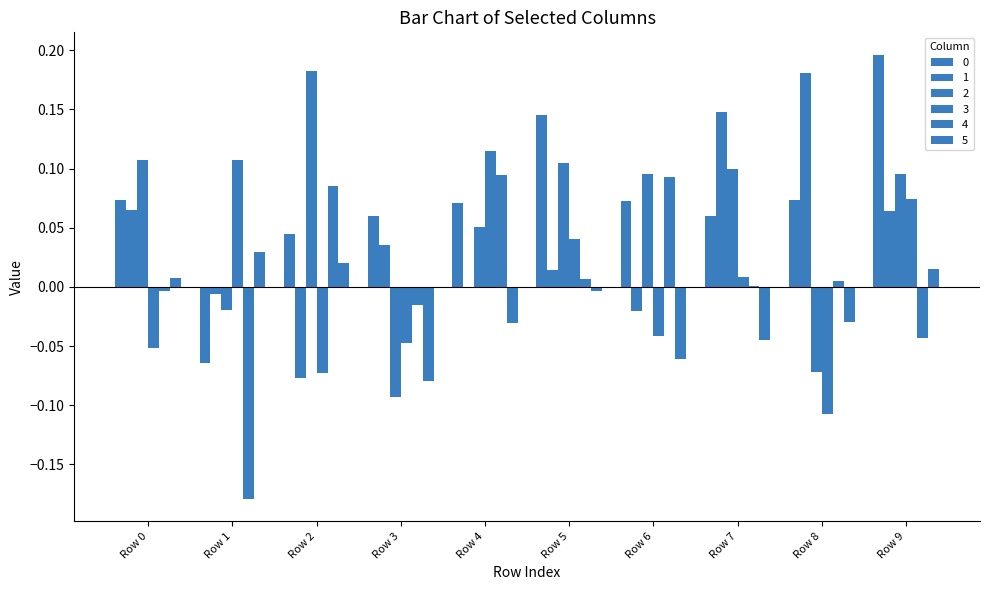

At which label does 1 reach its minimum?

Row 2